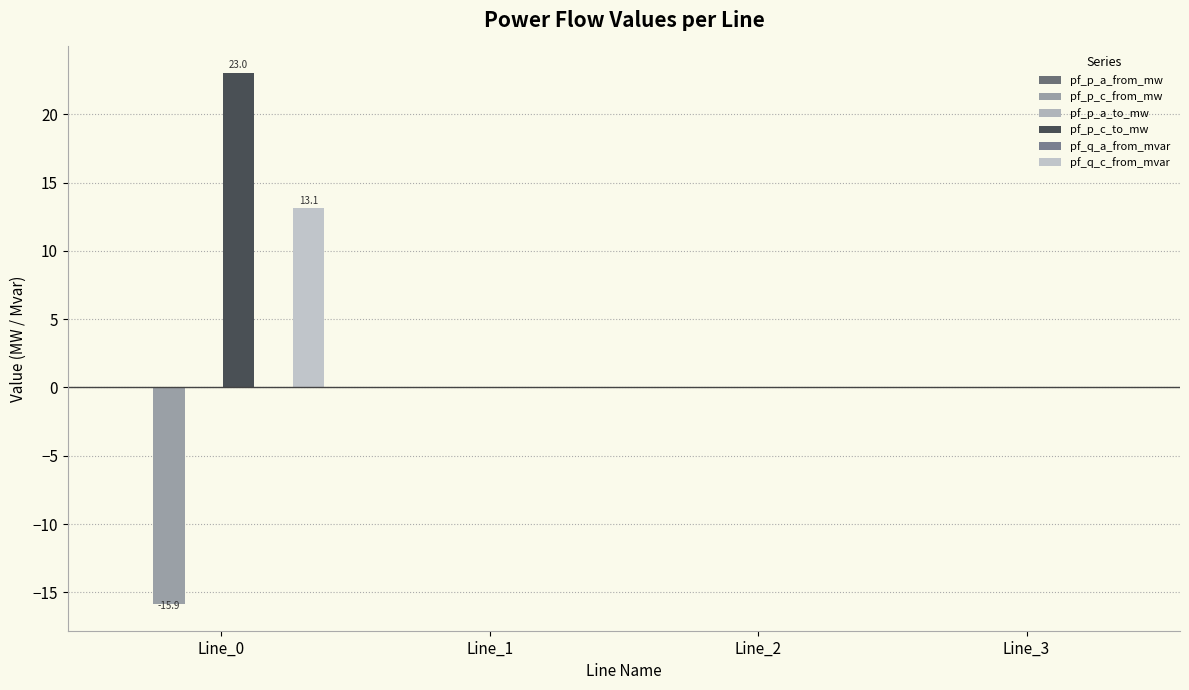

How many distinct data groups are displayed?

6